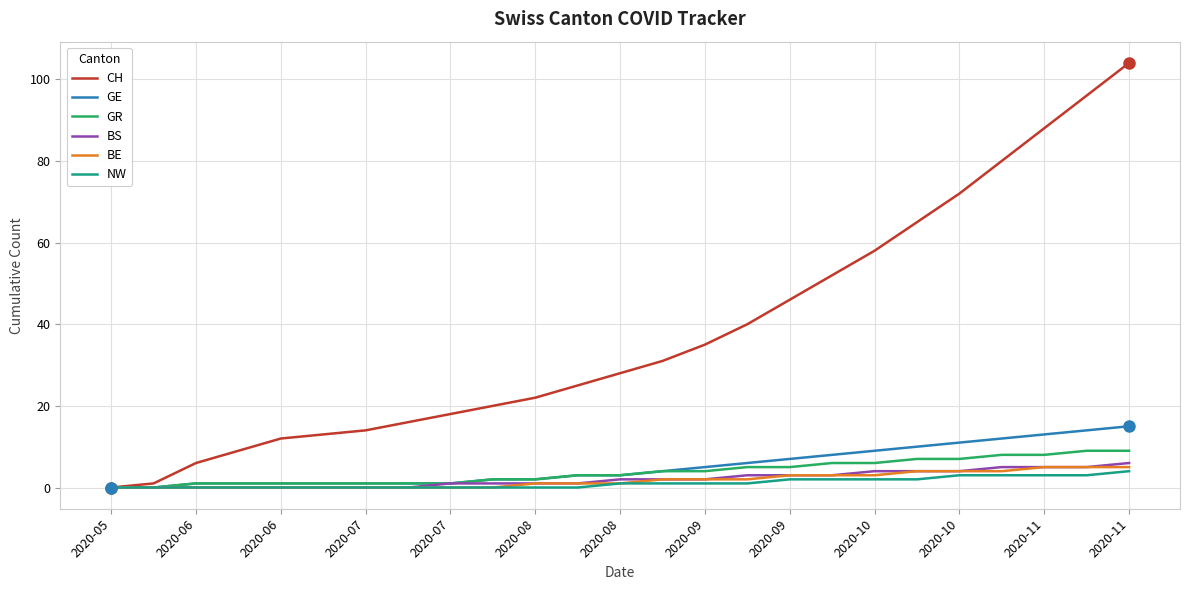

Which series has the largest total across all categories?

CH